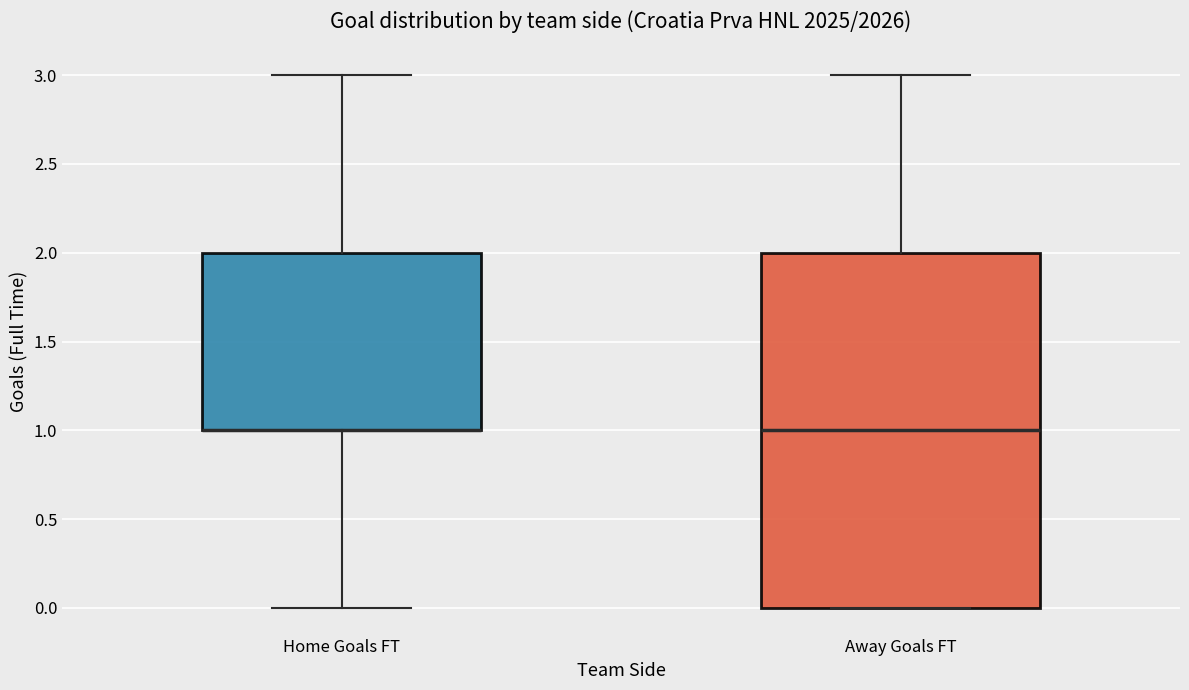

Reading left to right, transcribe this box plot: for each box, give where its median line is, the range the box spans, and where its two whiskers end, as read against the y-axis. The values are not printed on the chart, so give them approximately, as read against the axis.

Home Goals FT: median 1 (drawn on the box's lower edge), box 1 to 2, whiskers 0 to 3
Away Goals FT: median 1, box 0 to 2, whiskers 0 to 3